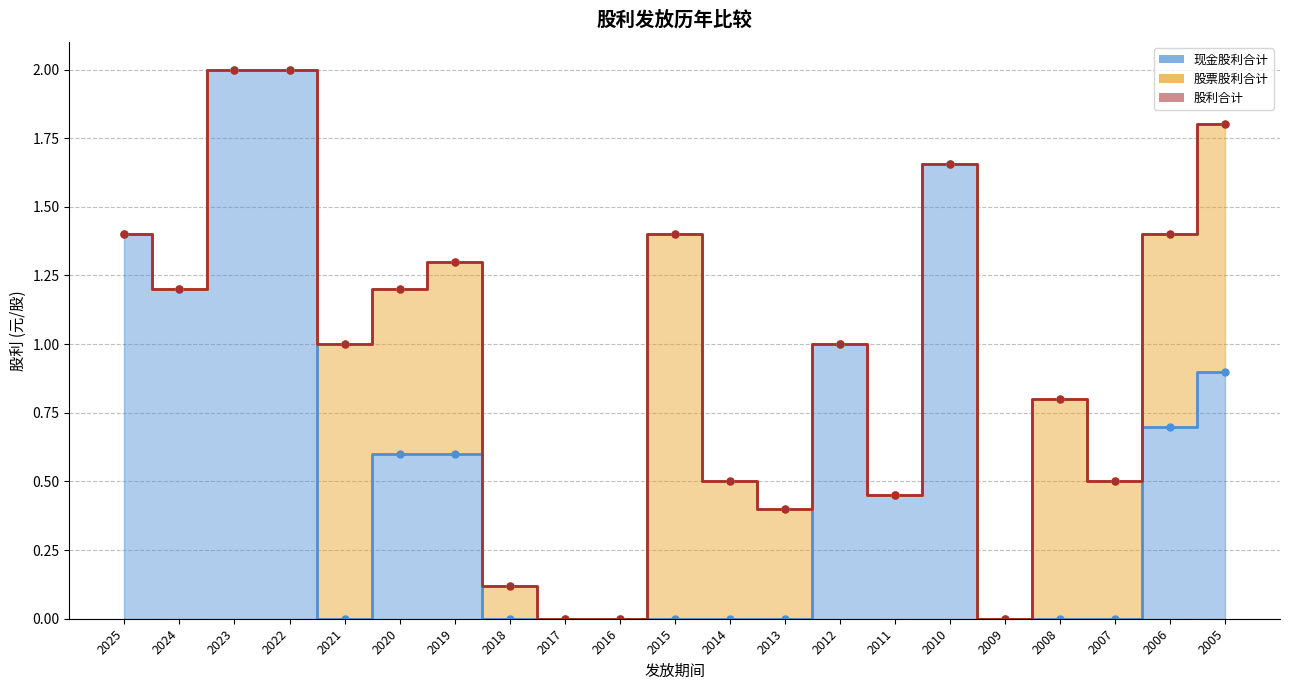

At which category does 现金股利合计 reach its first local peak?

2012